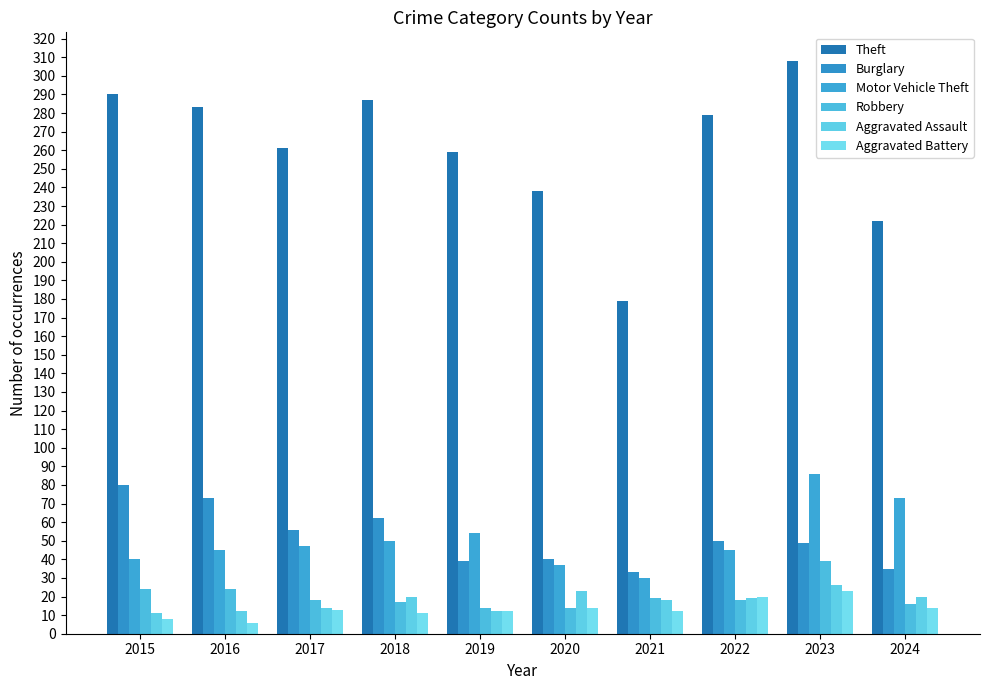

What is the sum of the Aggravated Assault values at 2021 and 2018?

38